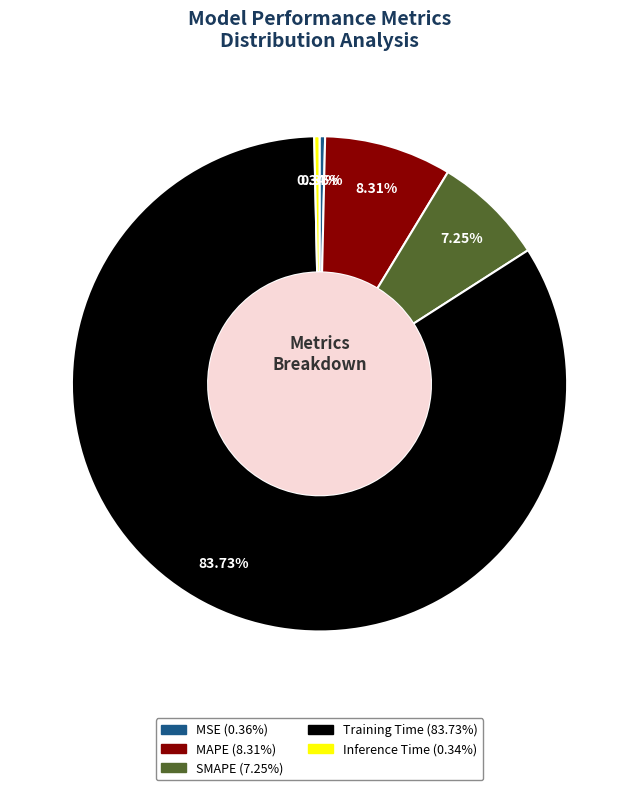

To the nearest percent, what is the average slice percentage?

20%